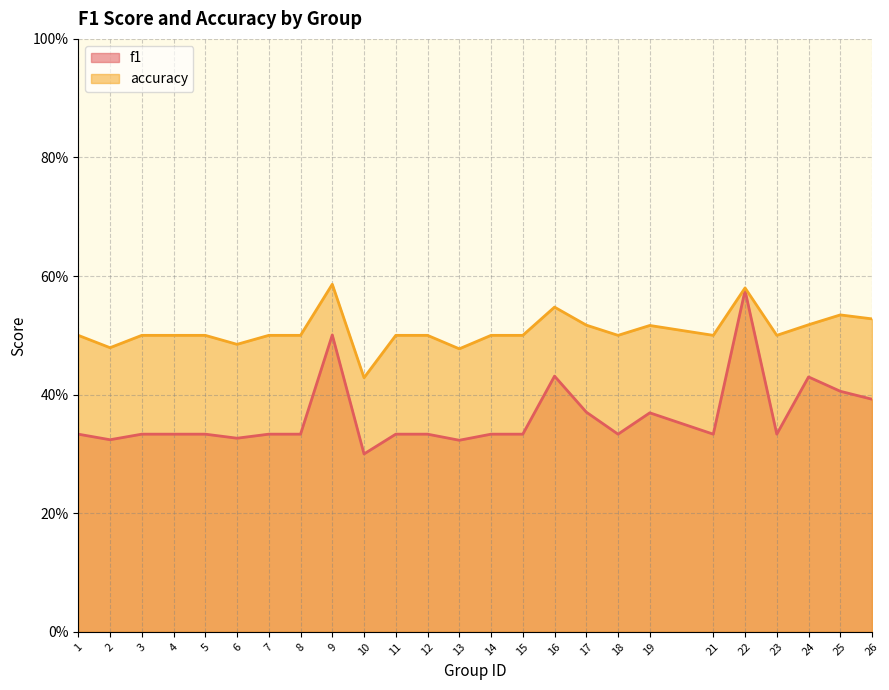

What is the sum of all f1 values?

9.1